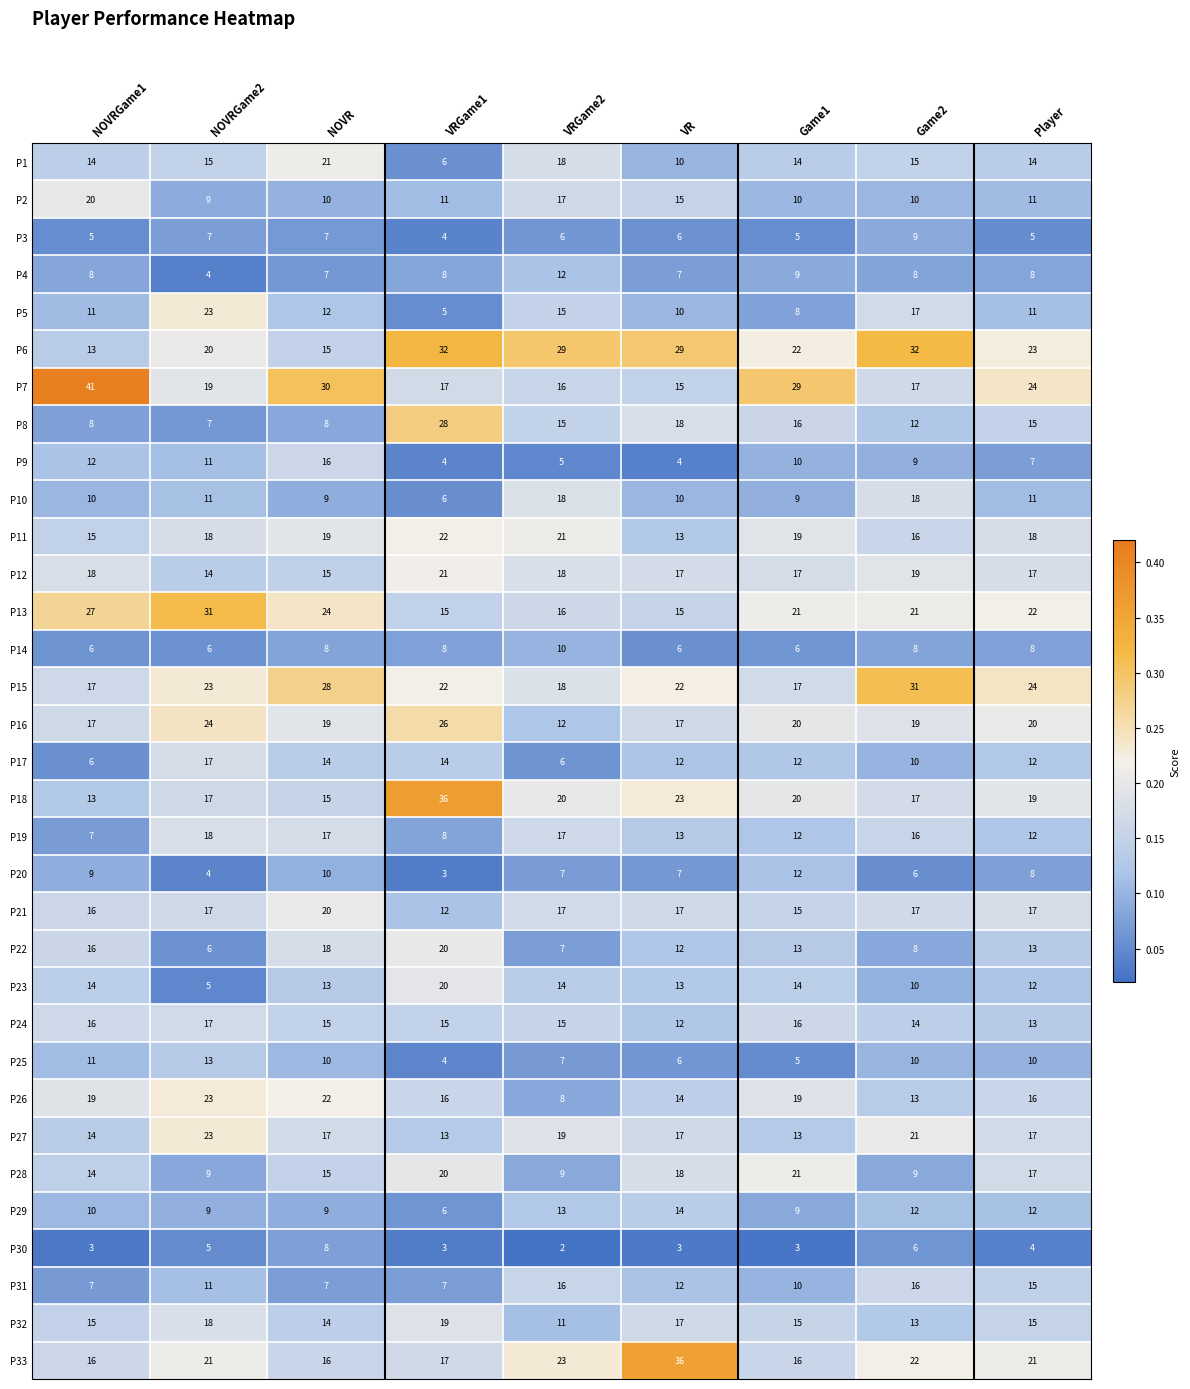

What is the difference between the highest and lowest values at Game1?

26